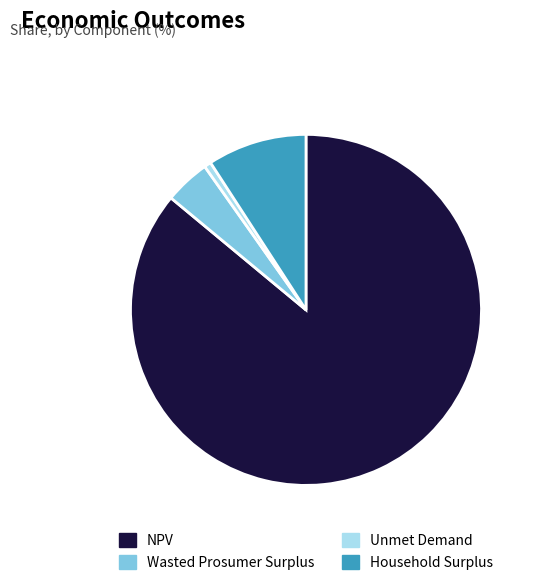

Combined, do Unmet Demand and NPV account for over 50%?

Yes